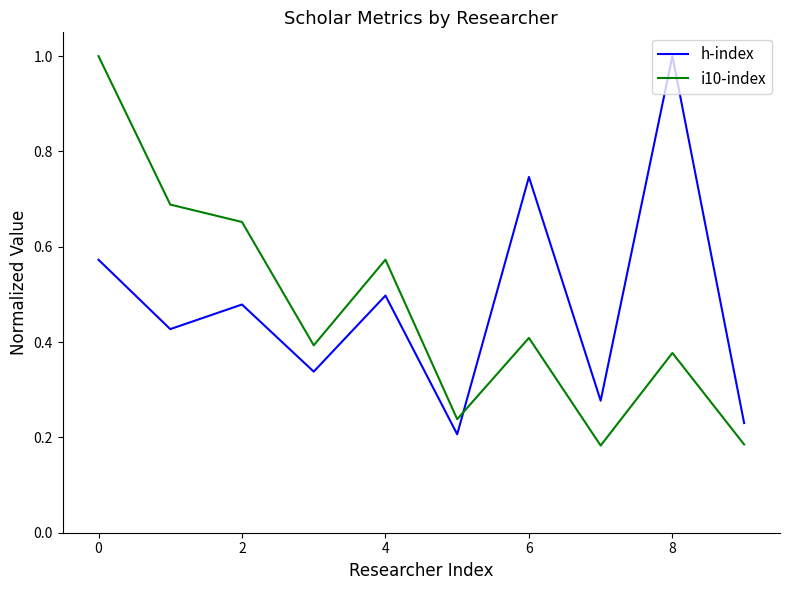

At how many categories does at least one series exceed 0?

10